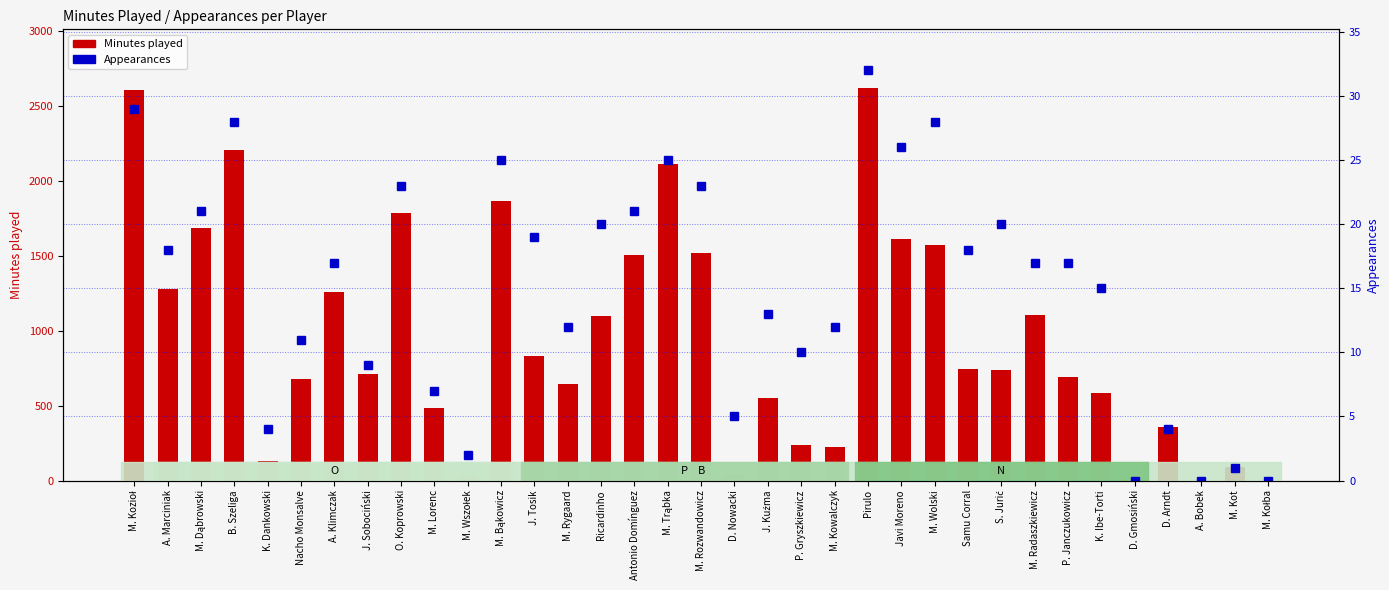

List the labels in order of Appearances value, largest first.

Pirulo, M. Kozioł, B. Szeliga, M. Wolski, Javi Moreno, M. Bąkowicz, M. Trąbka, O. Koprowski, M. Rozwandowicz, M. Dąbrowski, Antonio Domínguez, Ricardinho, S. Jurić, J. Tosik, A. Marciniak, Samu Corral, A. Klimczak, M. Radaszkiewicz, P. Janczukowicz, K. Ibe-Torti, J. Kuźma, M. Rygaard, M. Kowalczyk, Nacho Monsalve, P. Gryszkiewicz, J. Sobociński, M. Lorenc, D. Nowacki, K. Dankowski, D. Arndt, M. Wszołek, M. Kot, D. Gmosiński, A. Bobek, M. Kołba